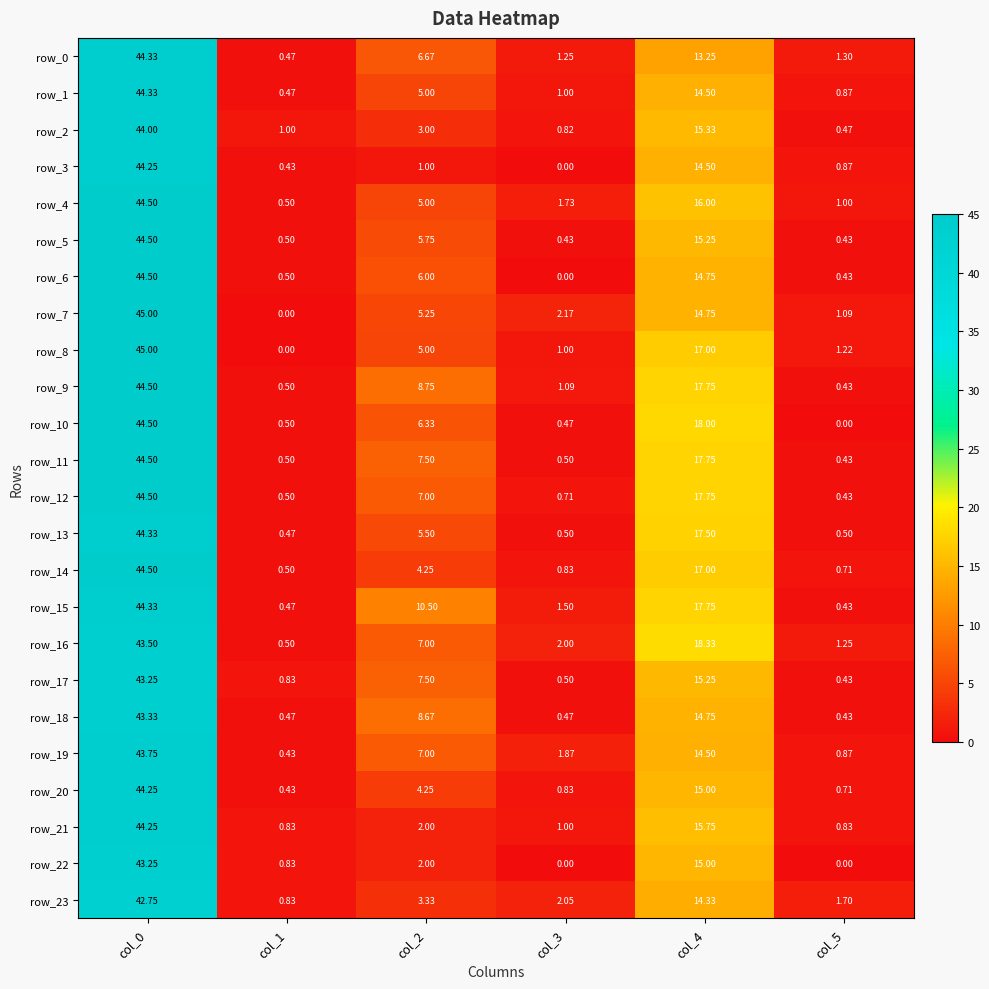

What is the sum of all row_21 values?

64.7